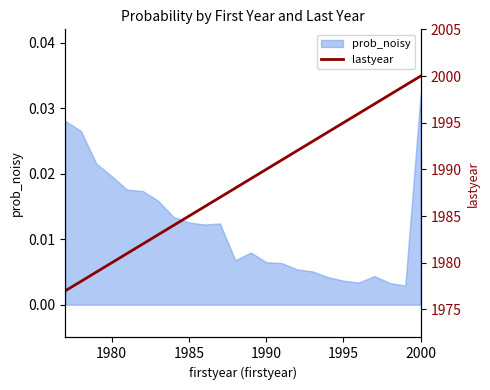

At which label does prob_noisy reach its peak?

2000